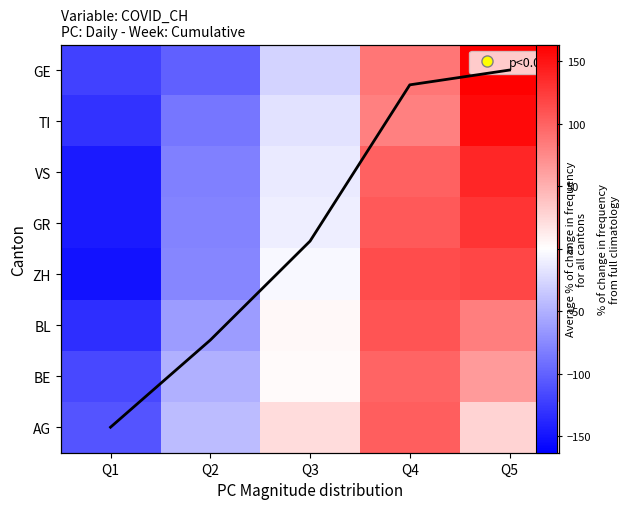

Which has a higher value, Q1 or Q5?

Q5